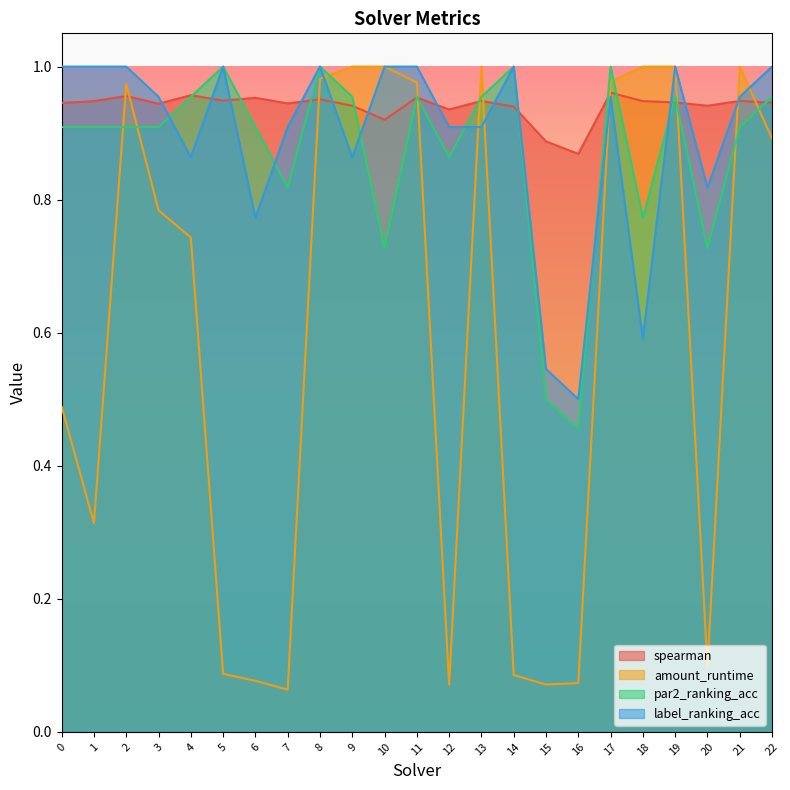

Which series has the largest total across all categories?

spearman